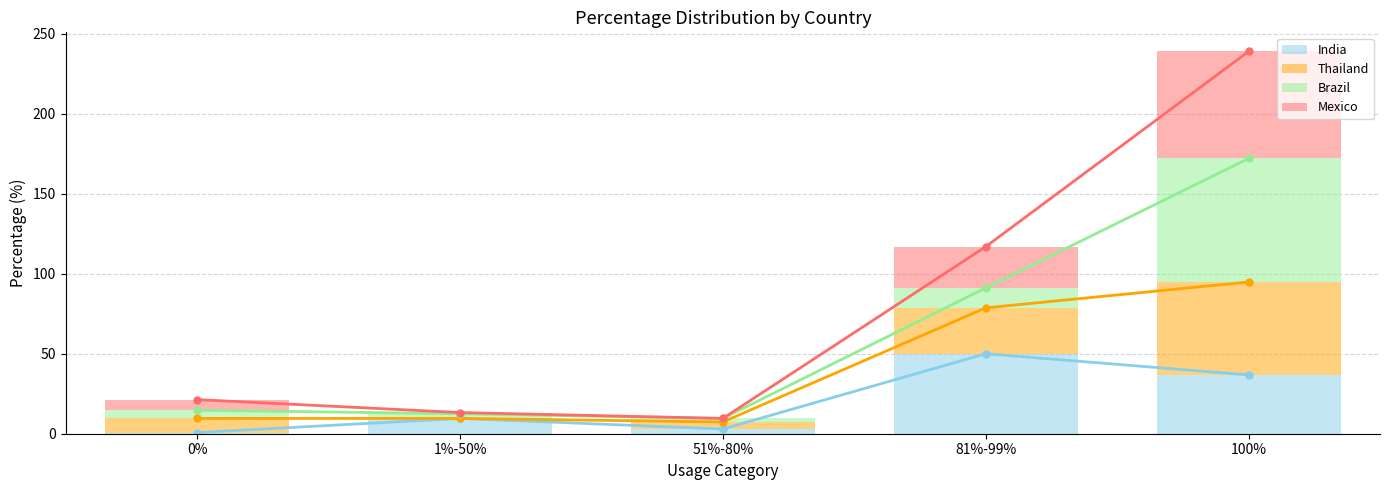

How many positive values does the Mexico series have?

4